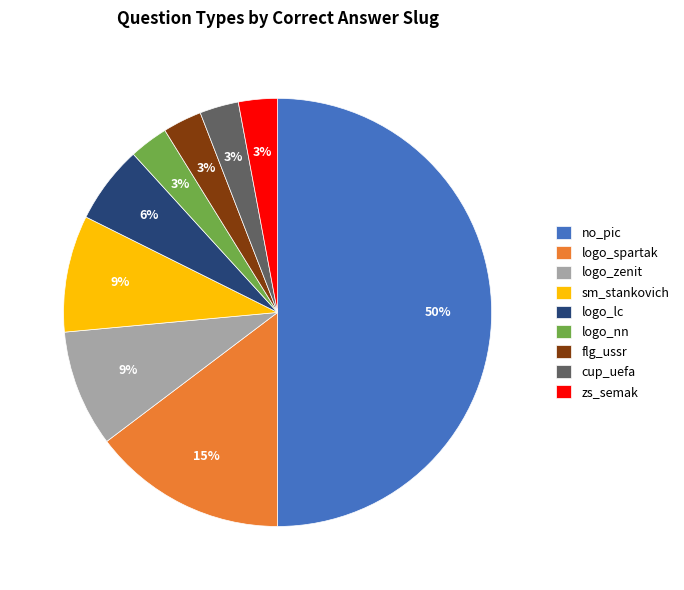

True or false: sm_stankovich accounts for 9% of the total.

True